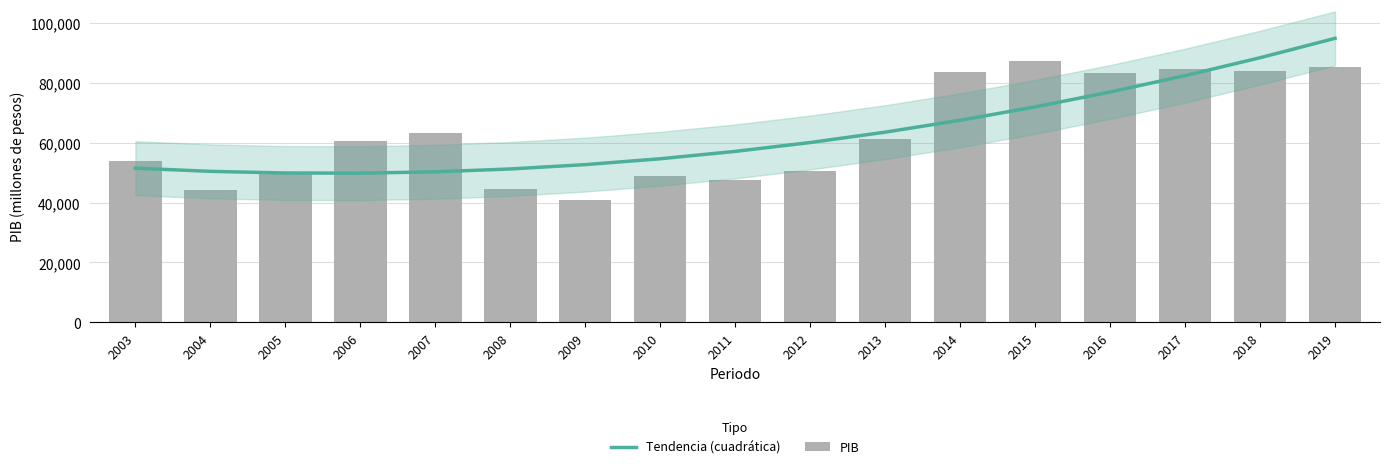

What is the maximum value for Tendencia (cuadrática)?

94868.7